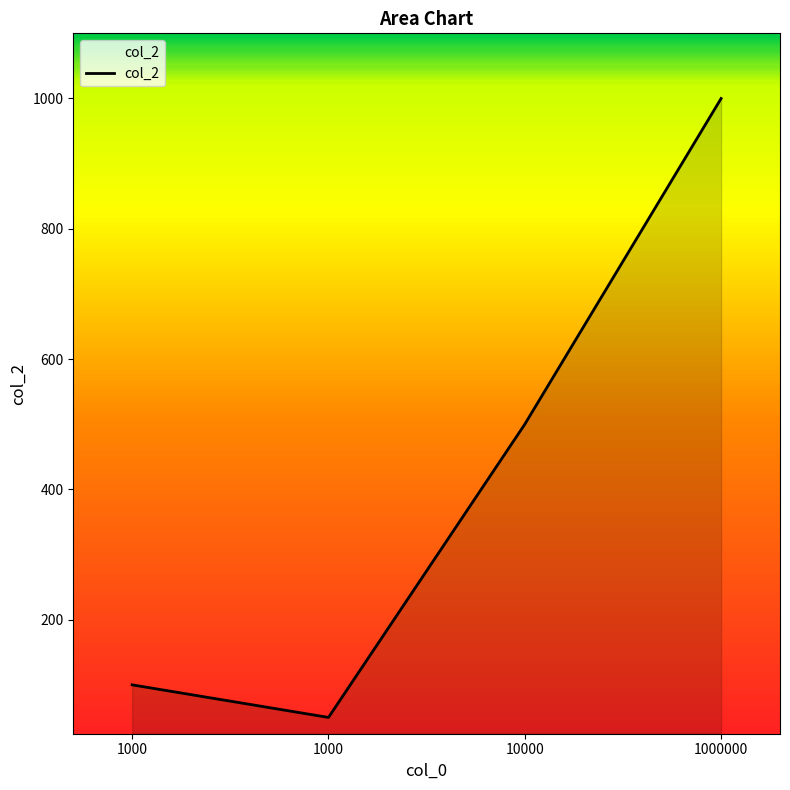

Is this an area chart (filled region under the line)?

Yes